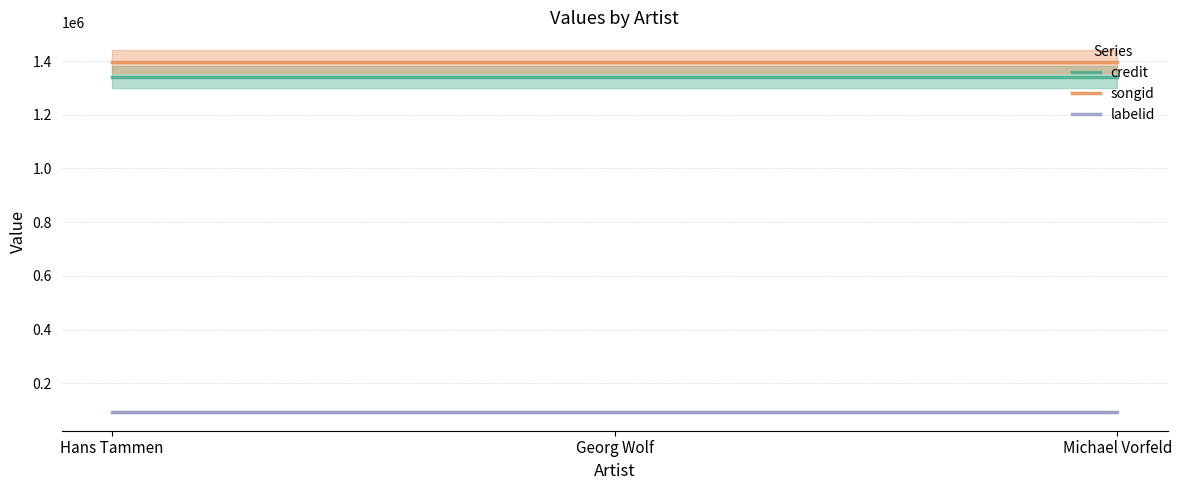

Which series has the largest total across all categories?

songid